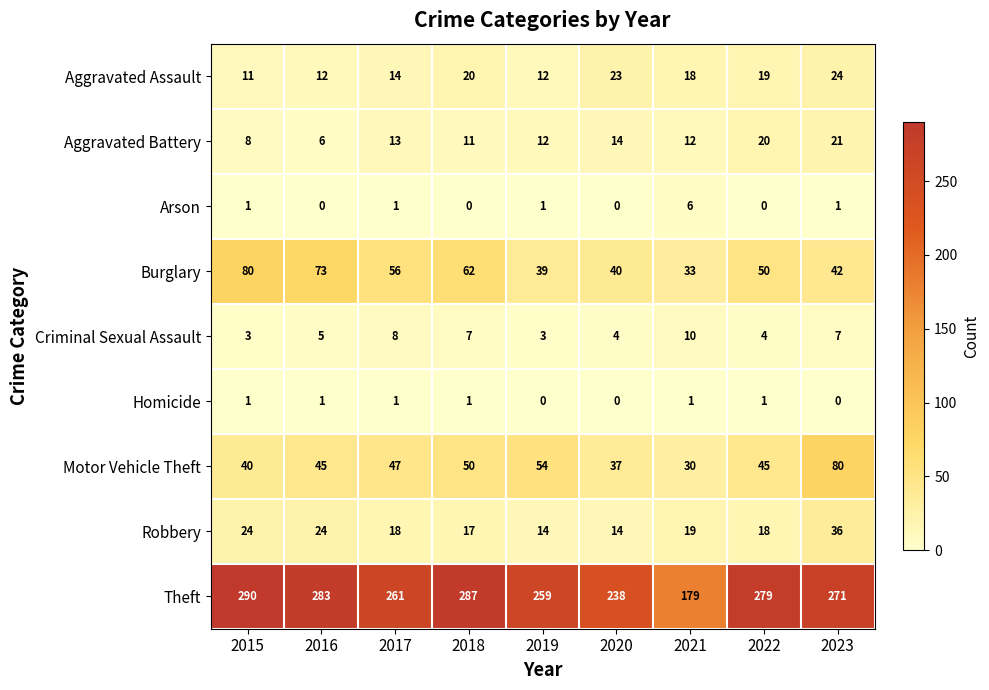

At 2016, list the series in order from largest to smallest.

Theft, Burglary, Motor Vehicle Theft, Robbery, Aggravated Assault, Aggravated Battery, Criminal Sexual Assault, Homicide, Arson